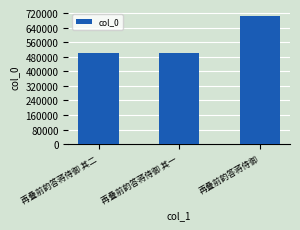

The chart shows a value of 498905 at 再叠前韵答蒋侍御 其一. True or false?

True